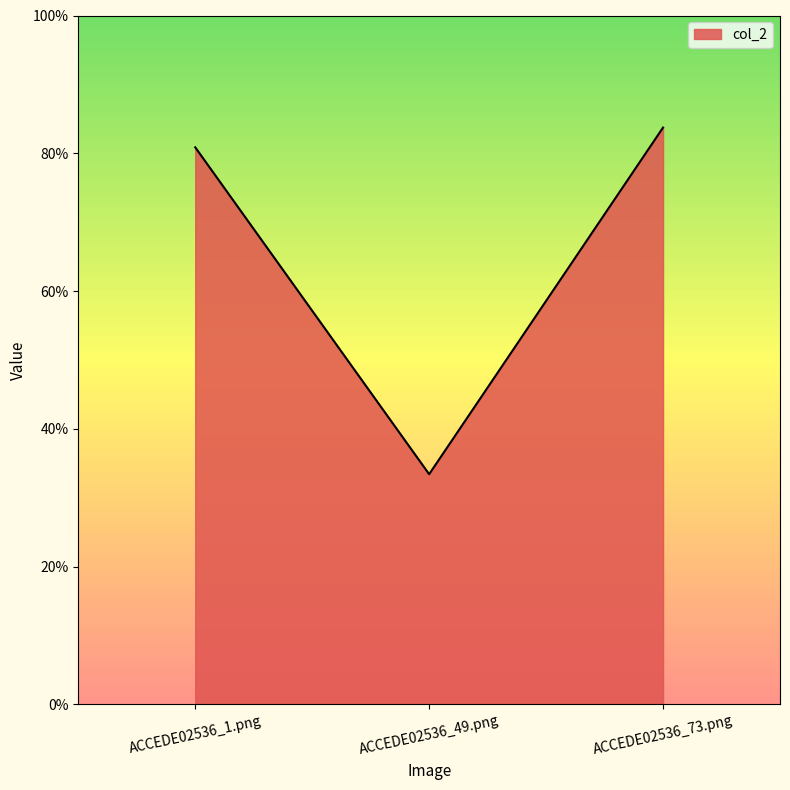

Rank the categories by value from highest to lowest.

ACCEDE02536_73.png, ACCEDE02536_1.png, ACCEDE02536_49.png